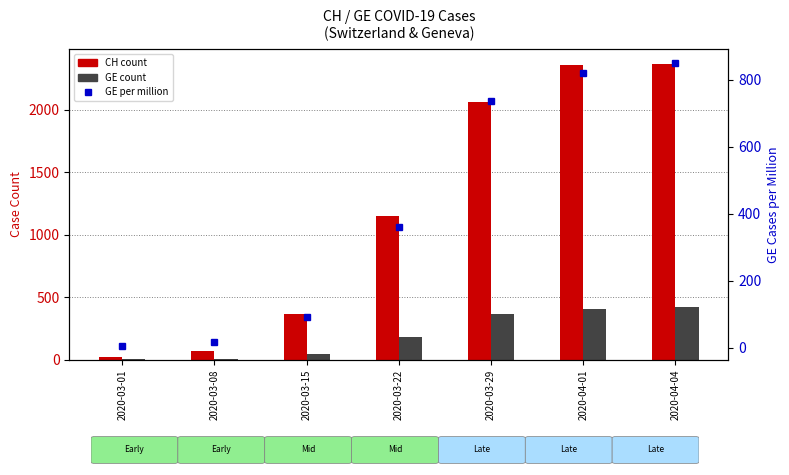

True or false: GE count has a value of 210.6 at 2020-03-29.

False